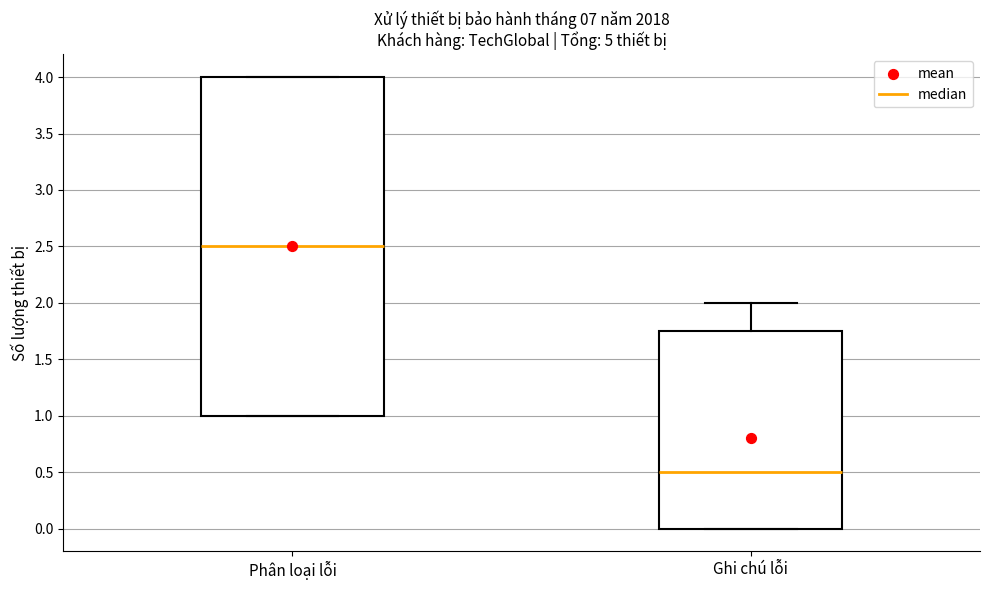

Which box's median line is the highest?

Phân loại lỗi